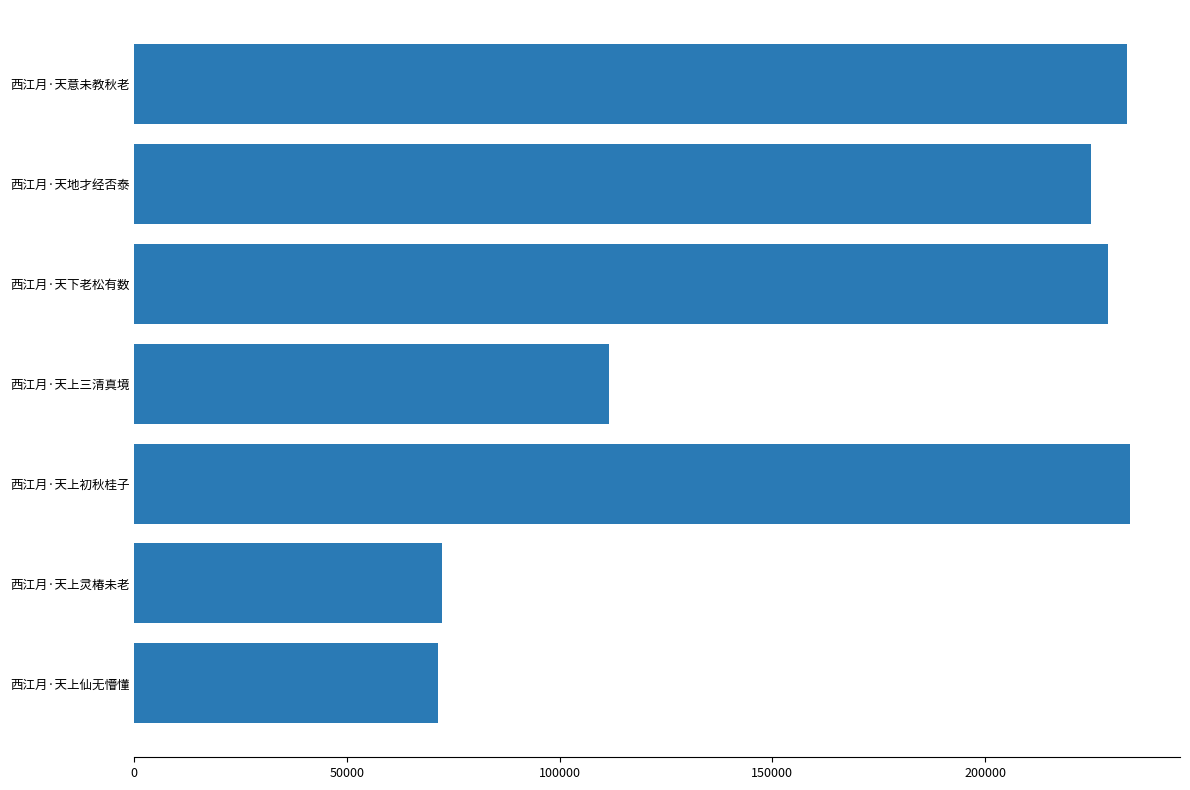

The value at 西江月·天下老松有数 is 228848. True or false?

True